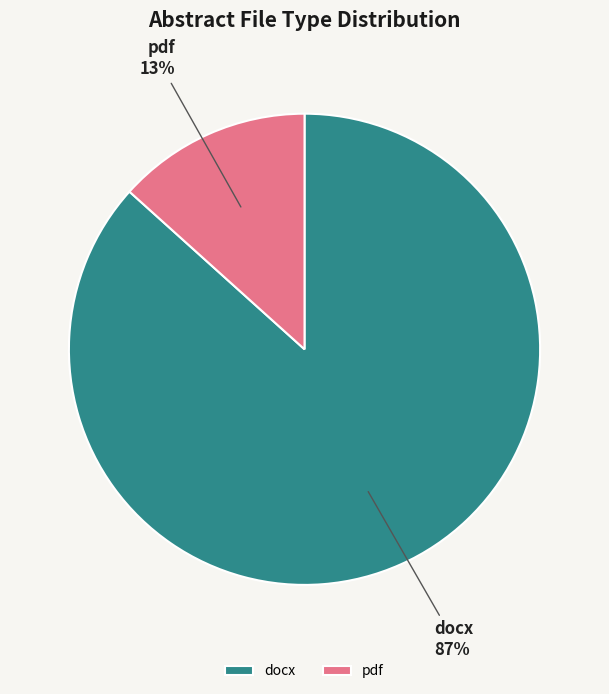

Does pdf represent more than half of the total?

No